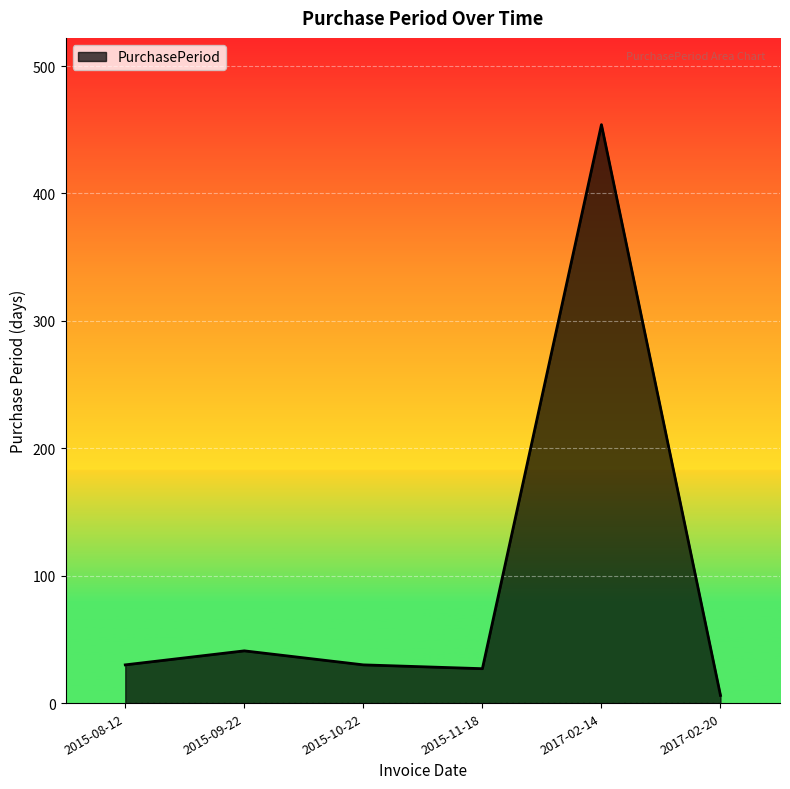

Count the number of categories in the chart.

6